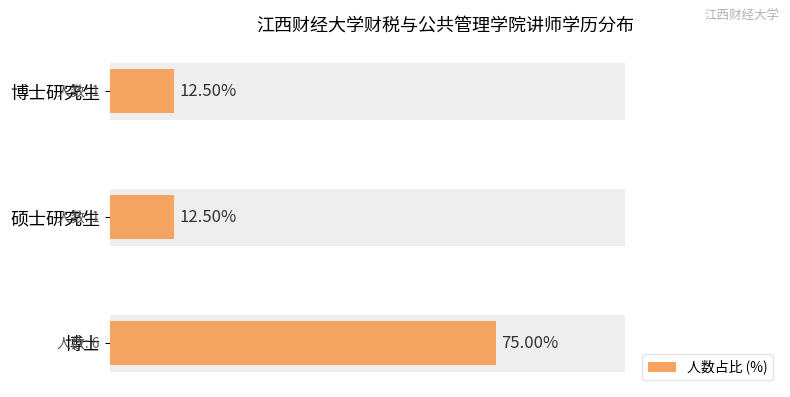

What is the average value?

33.3